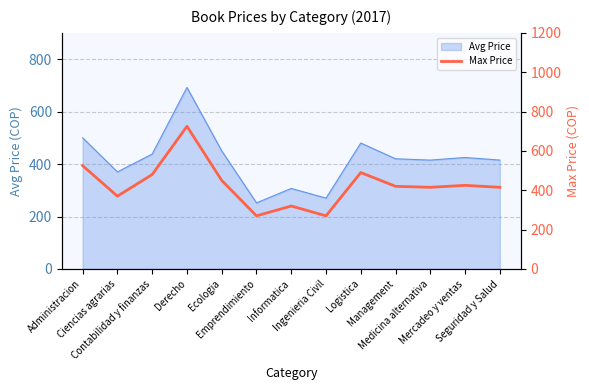

How many lines are shown in the chart?

1